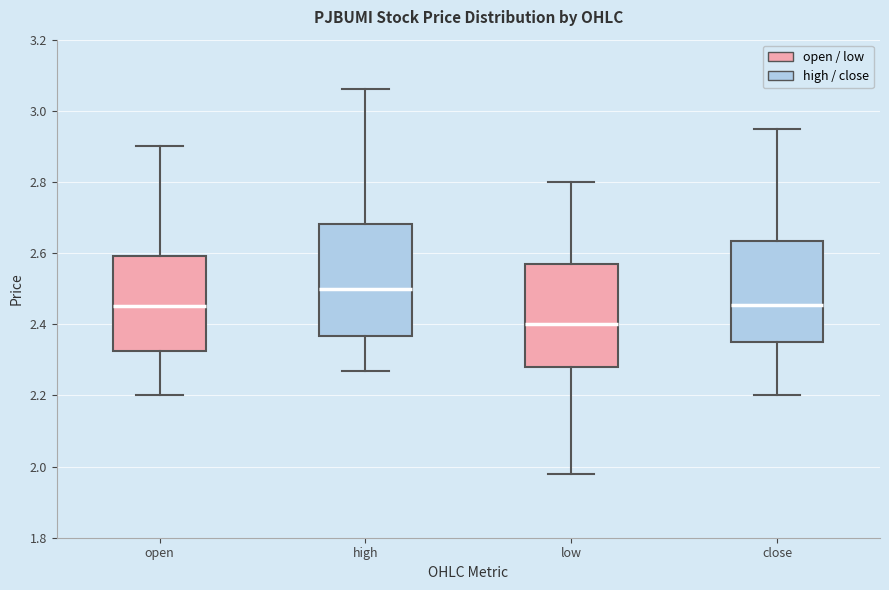

Comparing the boxes themselves (not the whiskers), which one is the tallest?

high